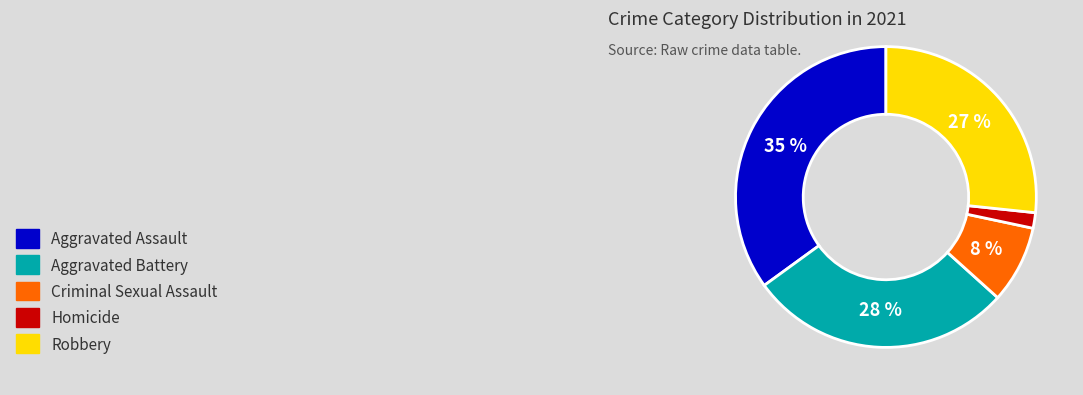

To the nearest percent, what is the difference between the largest and smallest slice percentages?

33%